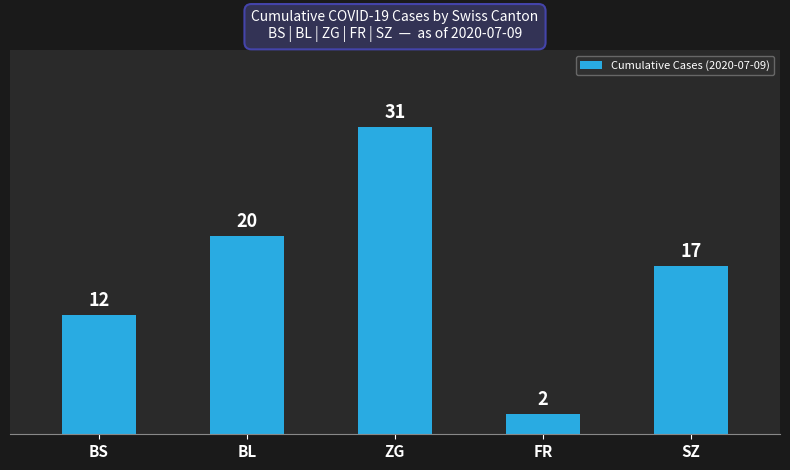

At which label is the value closest to 16?

SZ